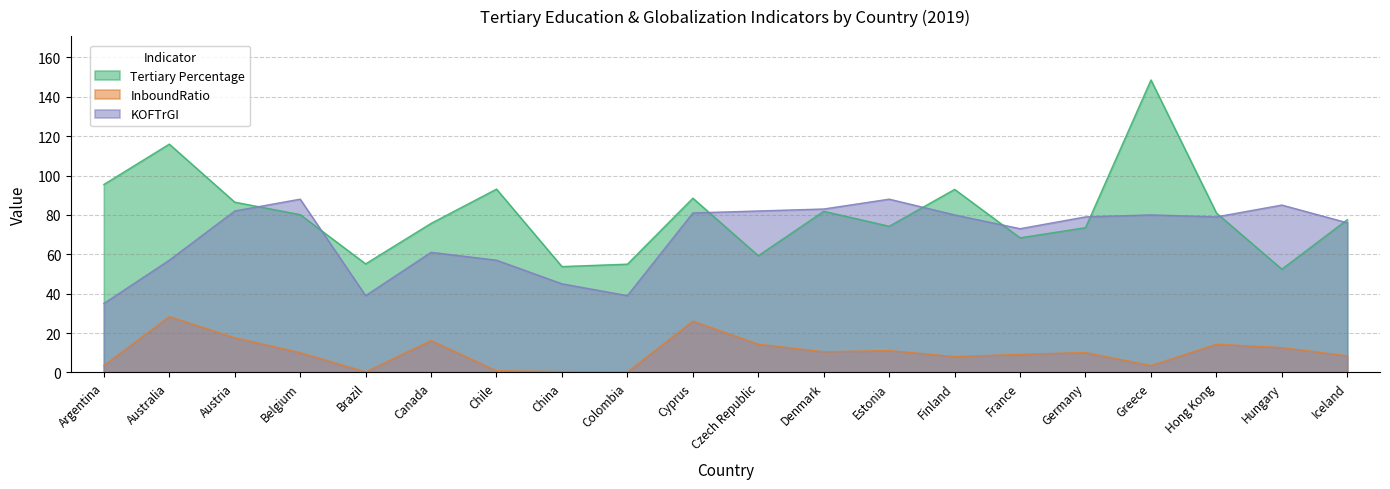

After their last crossing, which series has the higher values: KOFTrGI or Tertiary Percentage?

Tertiary Percentage